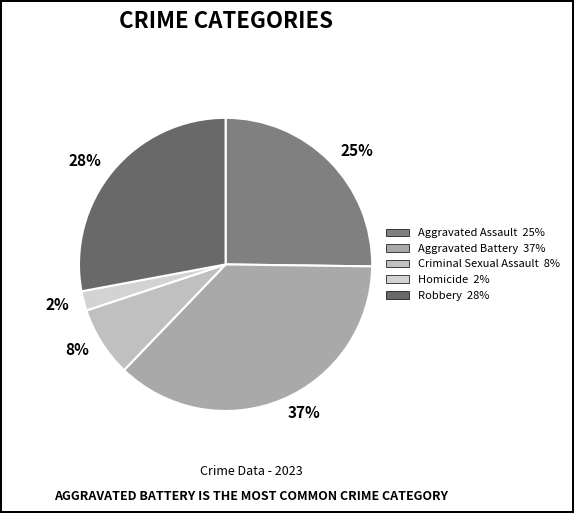

The 2% slice represents 13% of the pie. True or false?

False